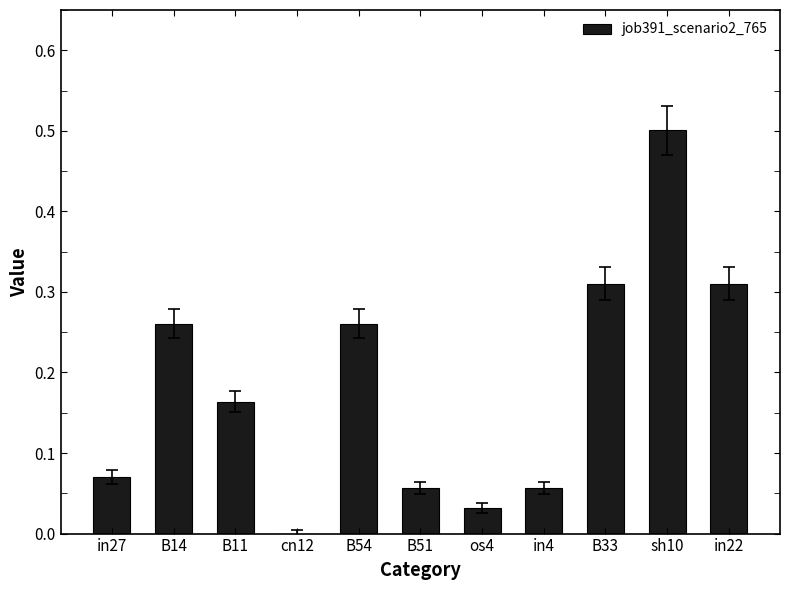

At which category does the chart reach its peak across all series?

sh10